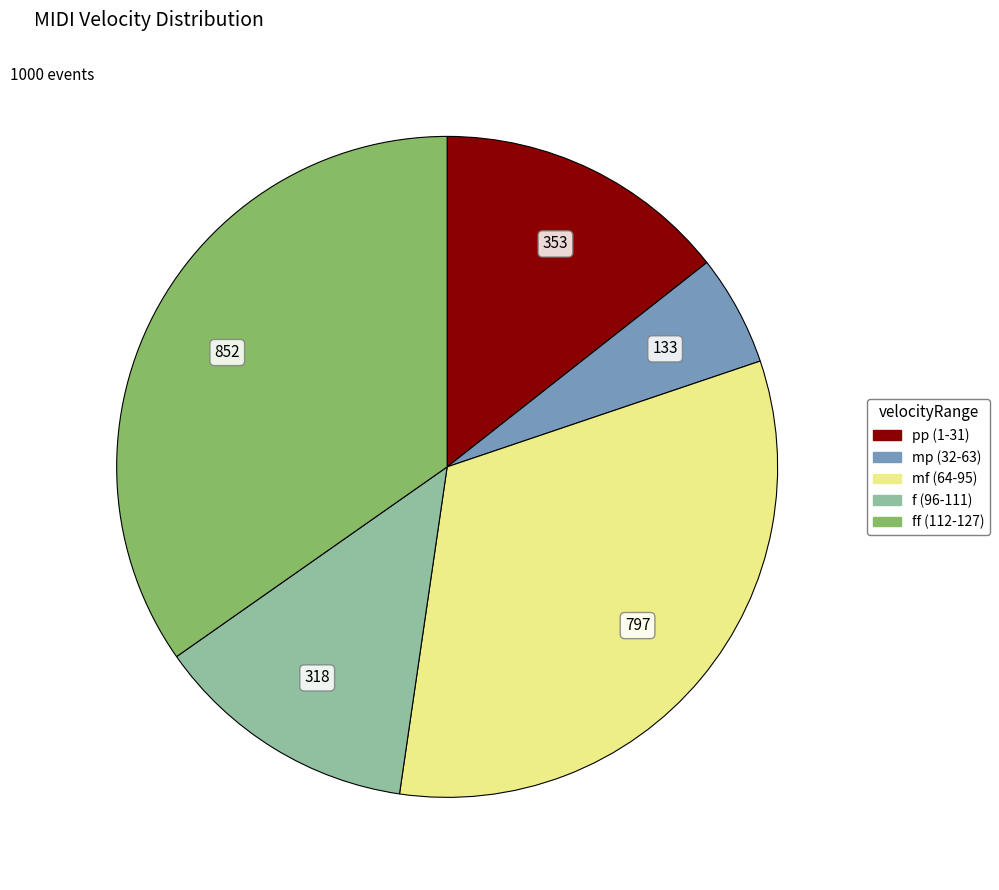

How many slices are in this pie chart?

5